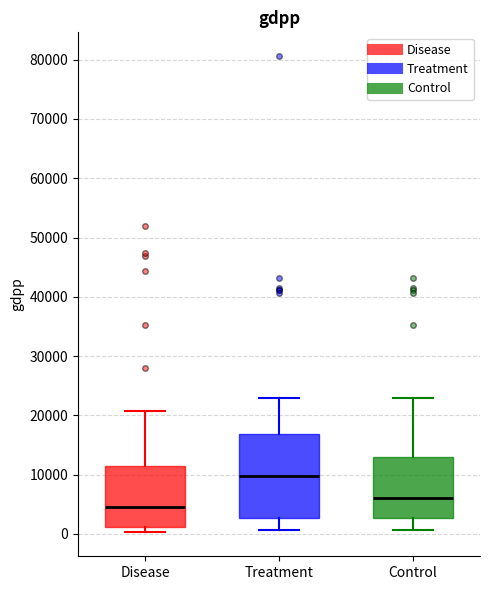

Which box's median line is the lowest?

Disease